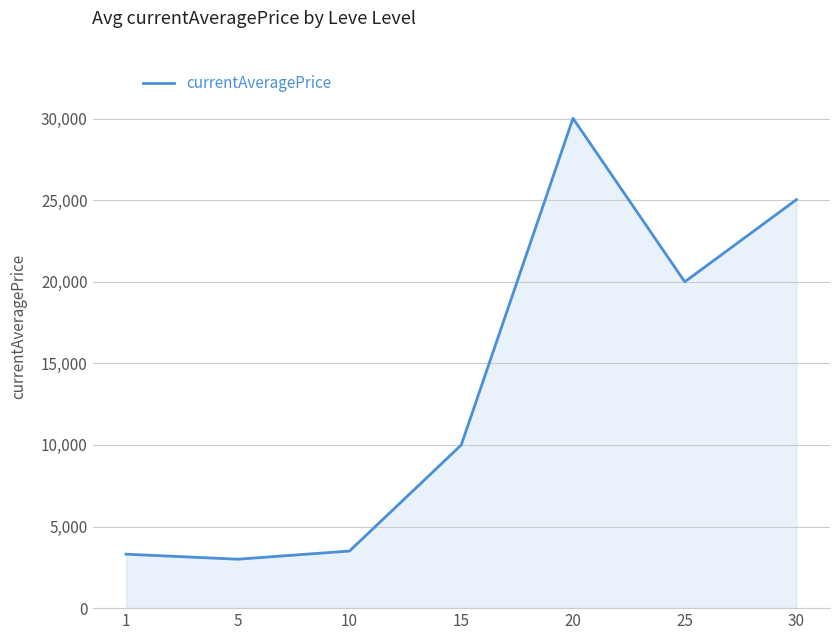

At which category does the chart reach its minimum across all series?

5